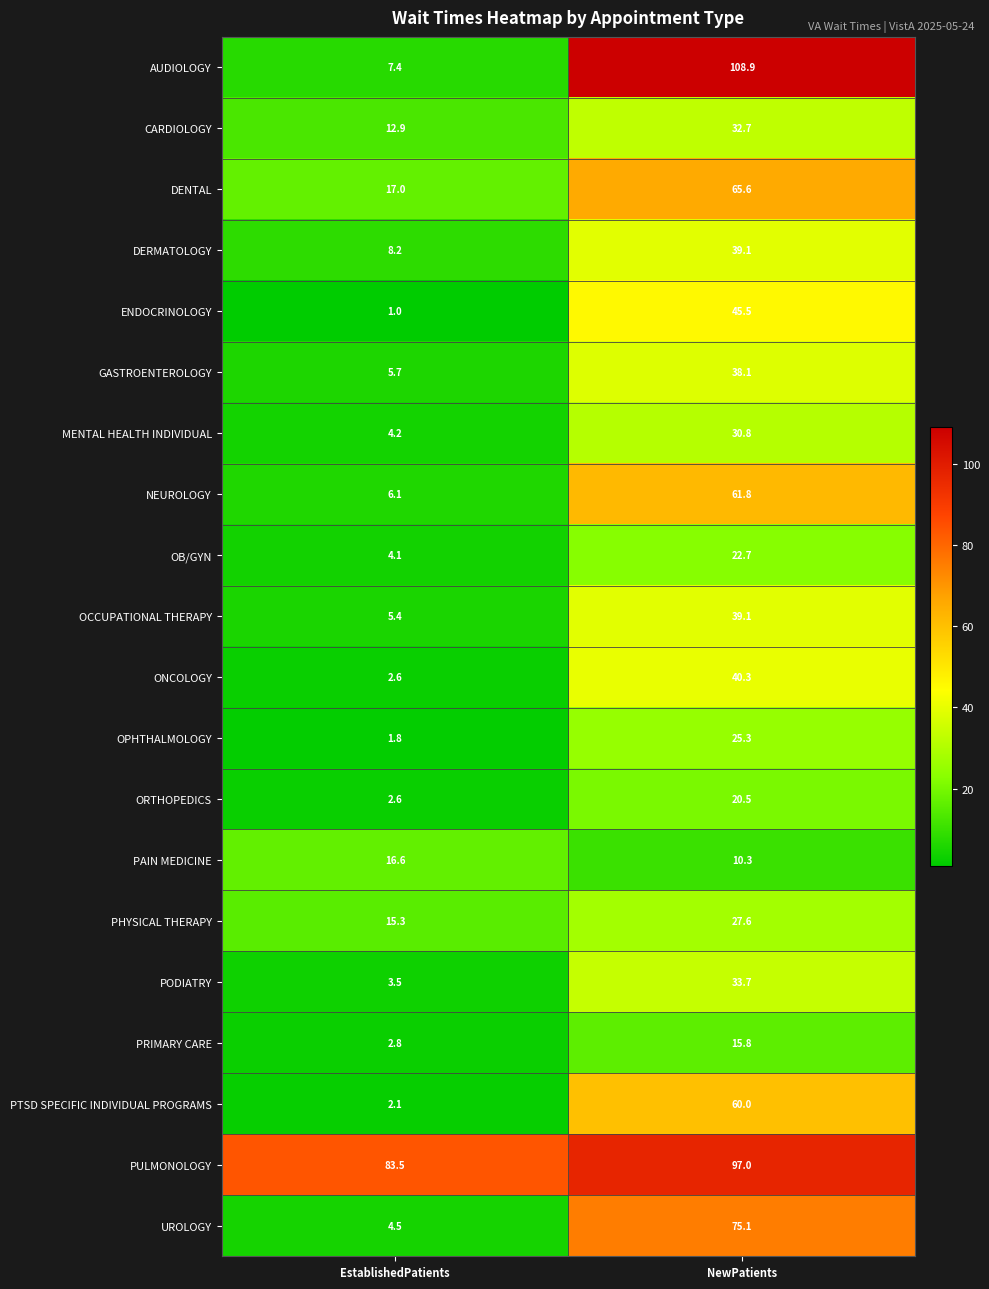

Is it true that ONCOLOGY equals 40.3 at NewPatients?

True